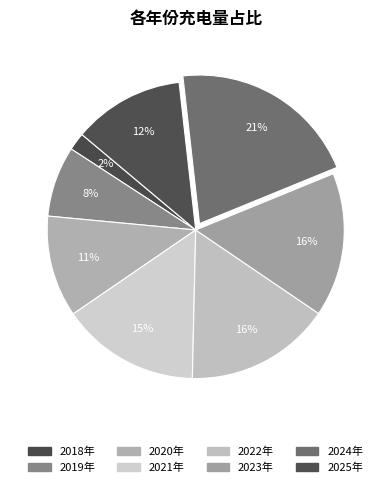

What percentage is the 2018年 slice, to the nearest percent?

2%